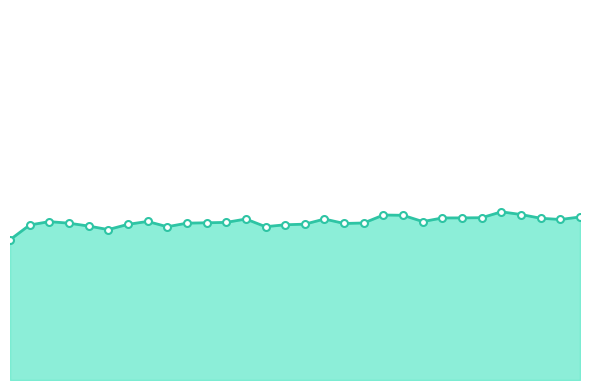

Count the number of categories in the chart.

30